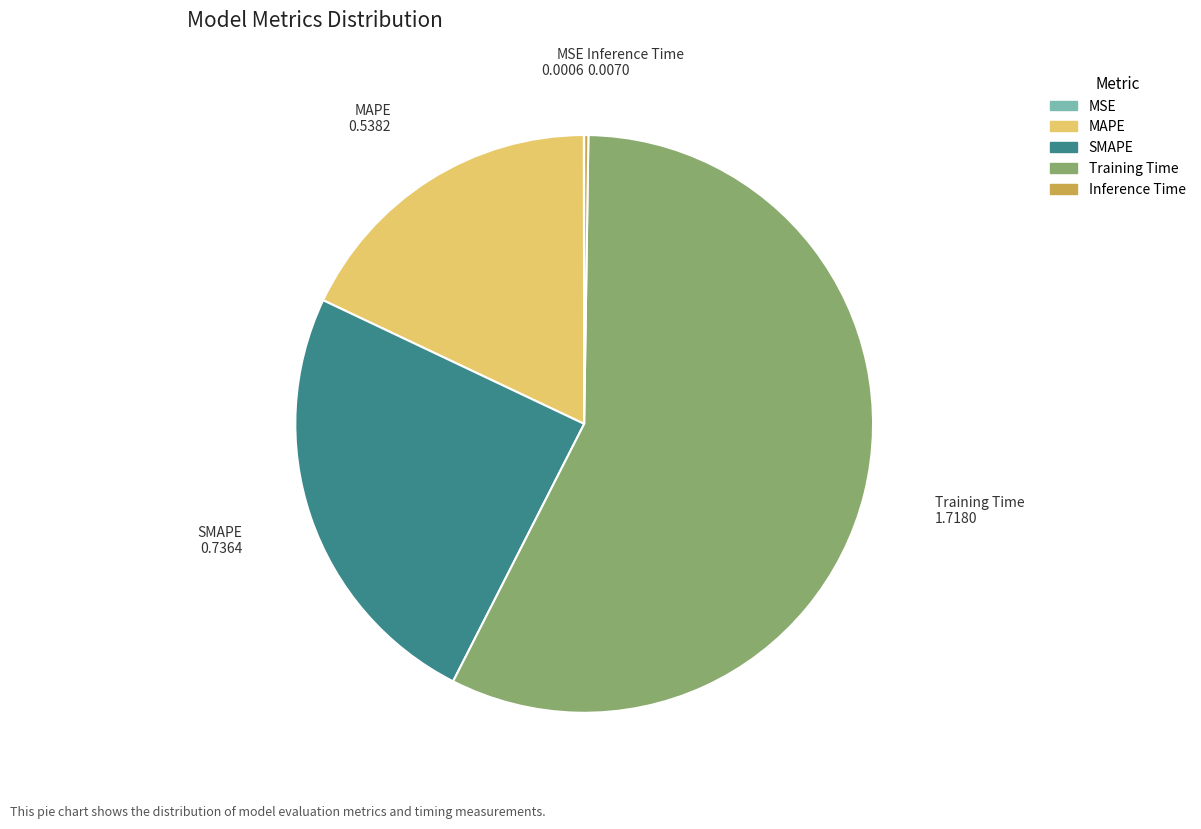

Which slice represents more than half of the pie?

Training Time